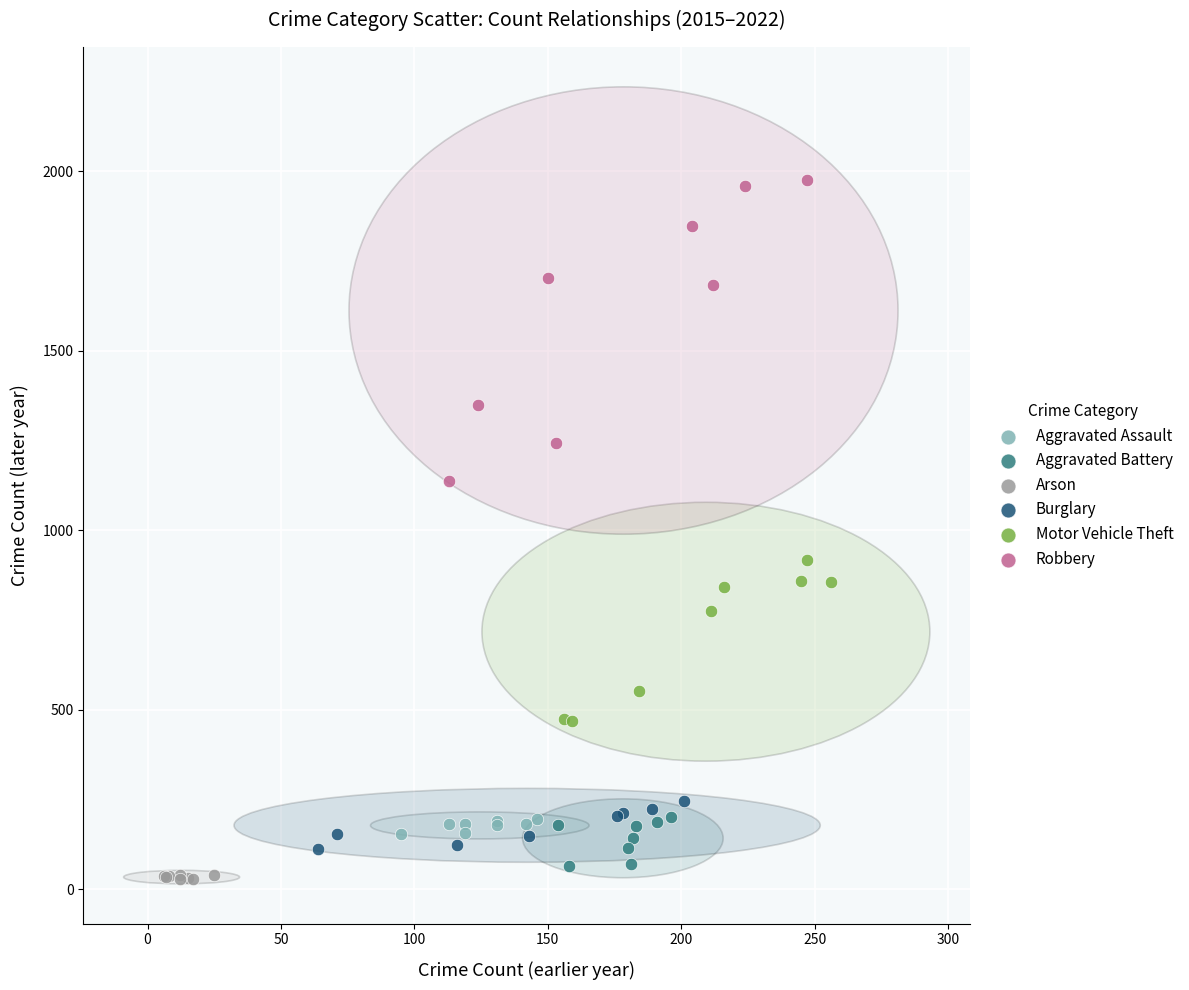

Which series has the widest spread of Y values?

Robbery